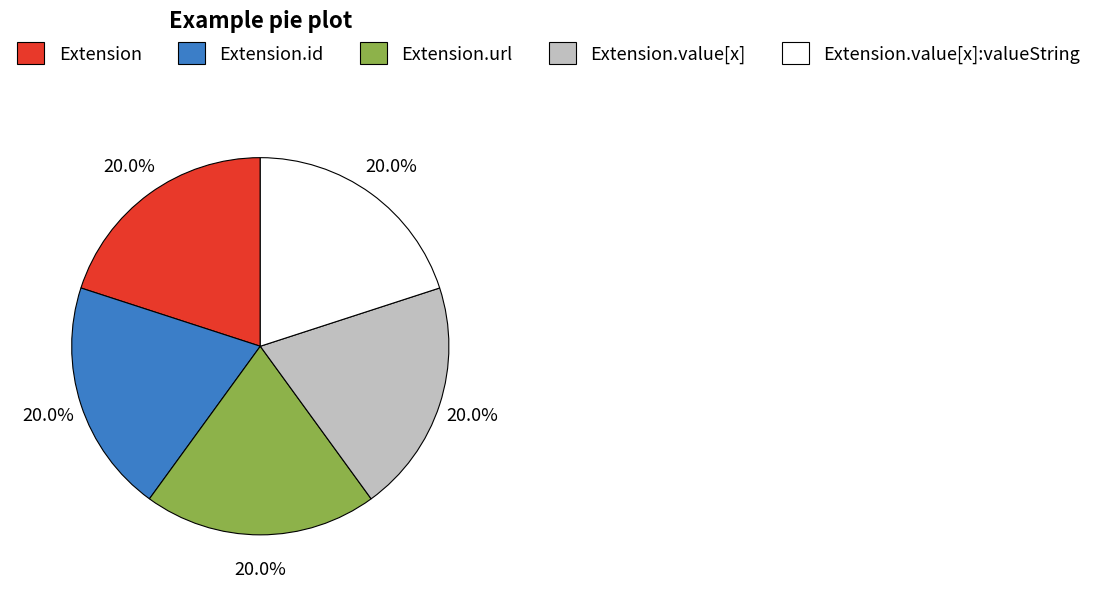

Approximately how many times larger is the value at Extension.value[x]:valueString compared to Extension?

1.0